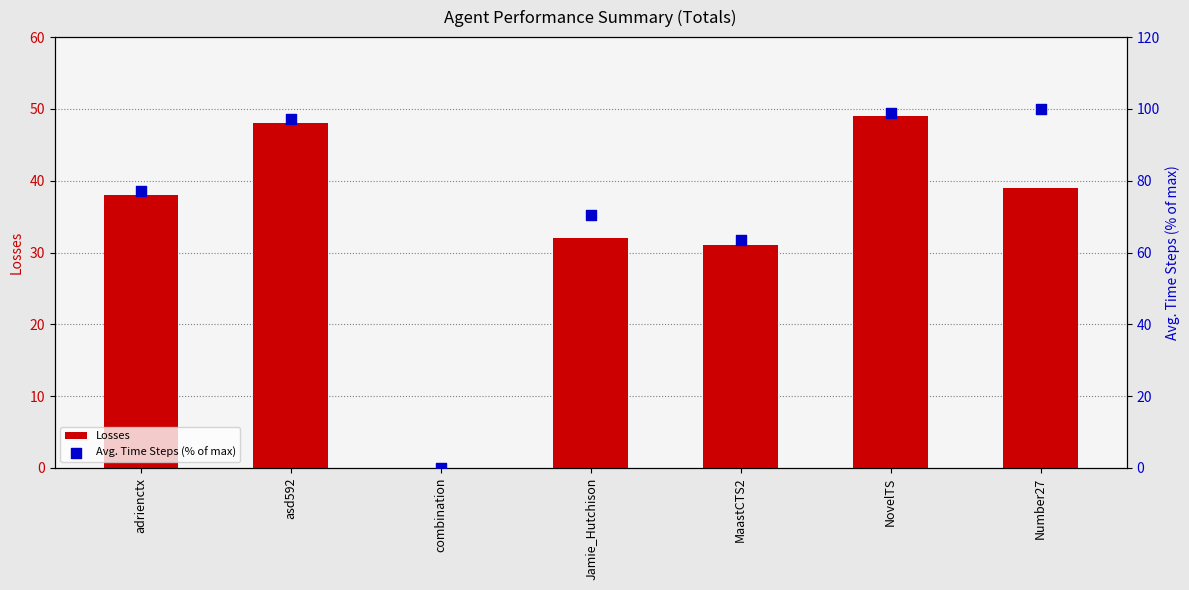

Which series contains the lowest Y value?

Losses